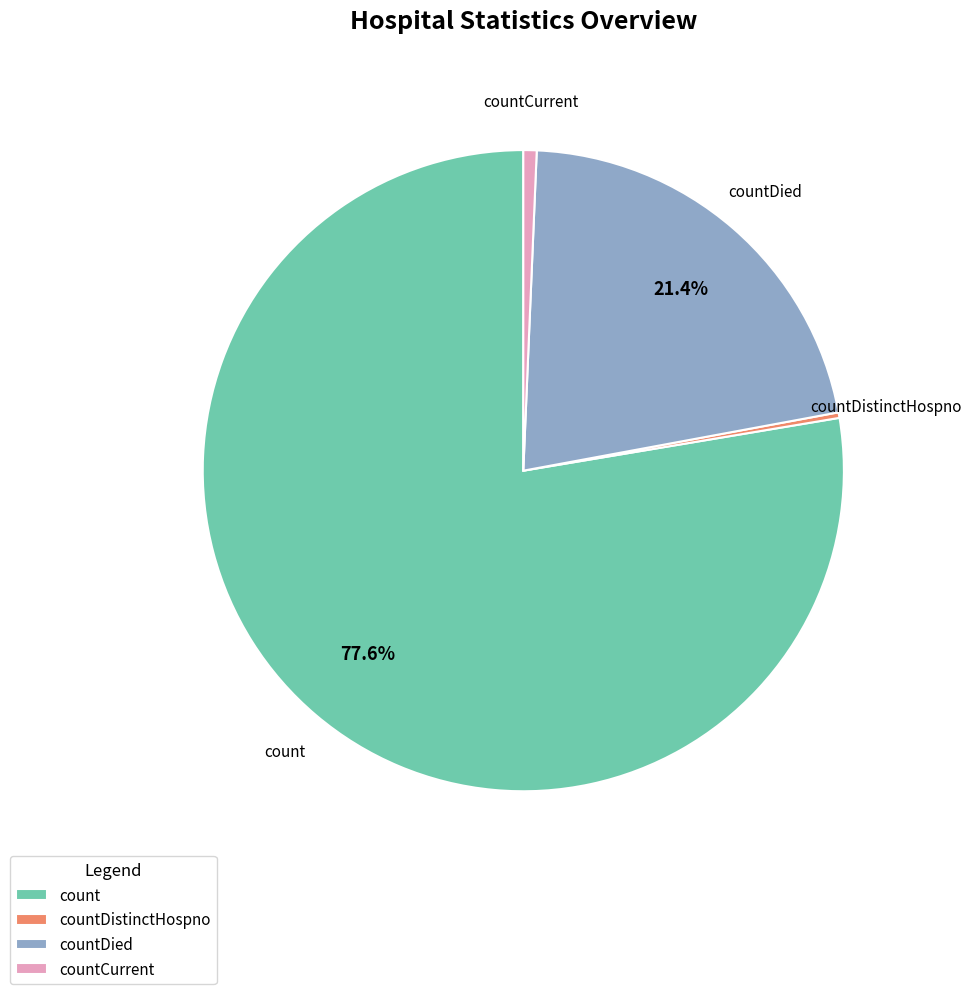

Combined, do count and countCurrent account for over 50%?

Yes